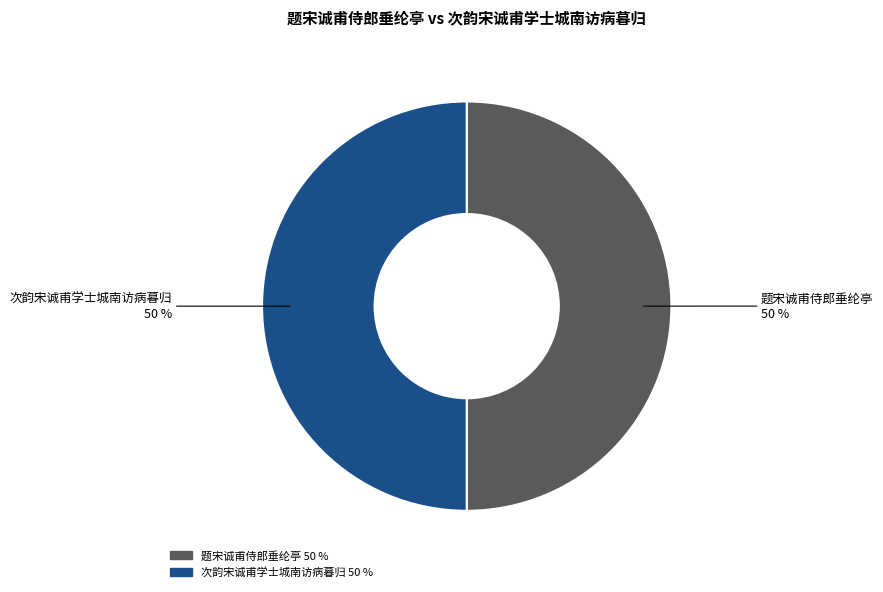

Is the sum of 次韵宋诚甫学士城南访病暮归 and 题宋诚甫侍郎垂纶亭 greater than half?

Yes